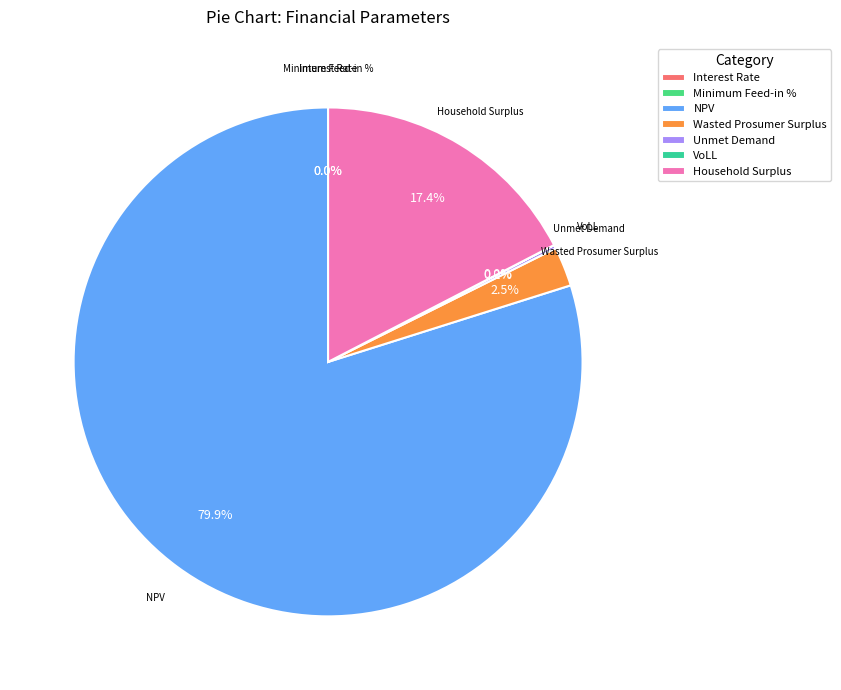

How many slices are in this pie chart?

7